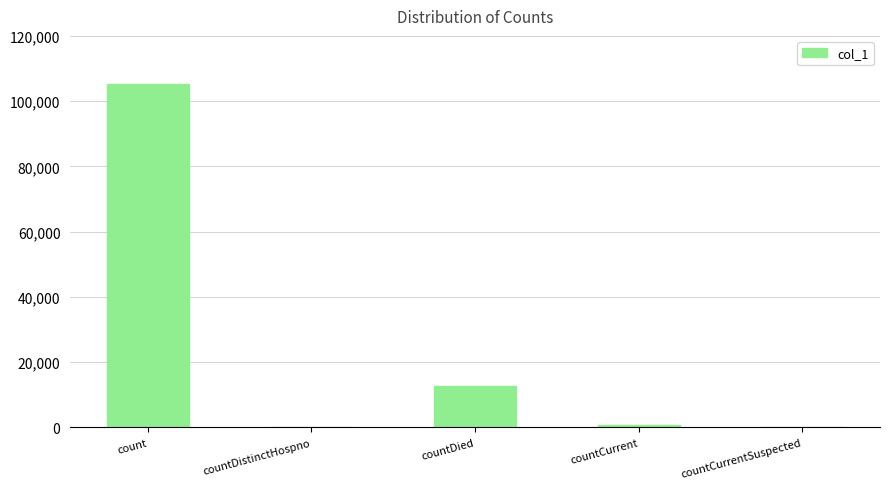

What is the sum of all values?

118751